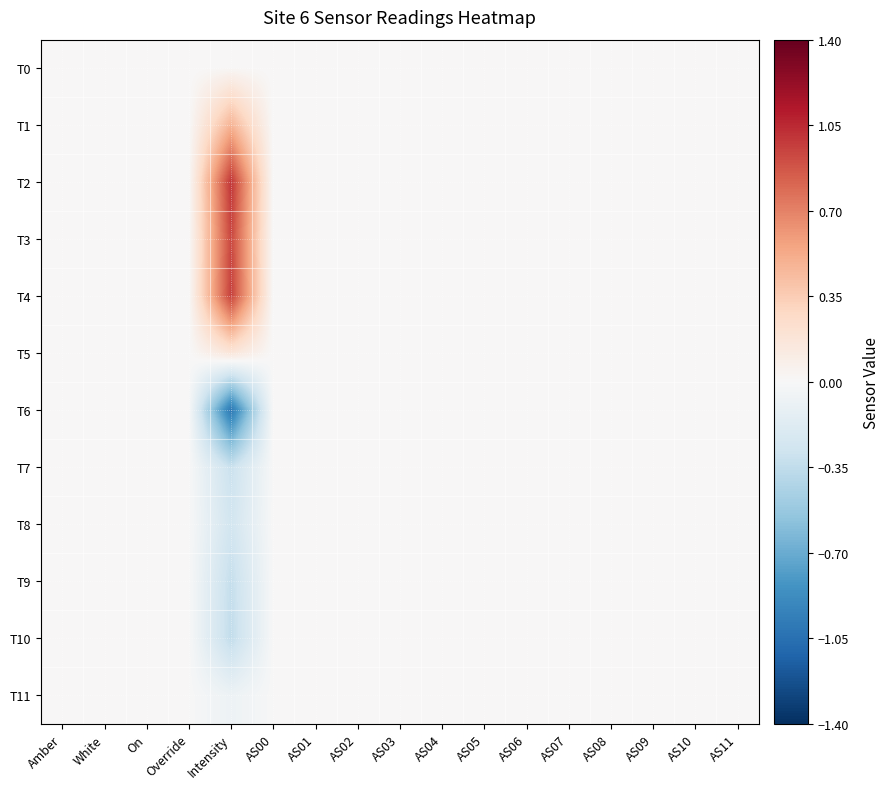

List the series in order of their peak value, lowest first.

T6, T7, T8, T9, T10, T11, T0, T5, T1, T3, T4, T2